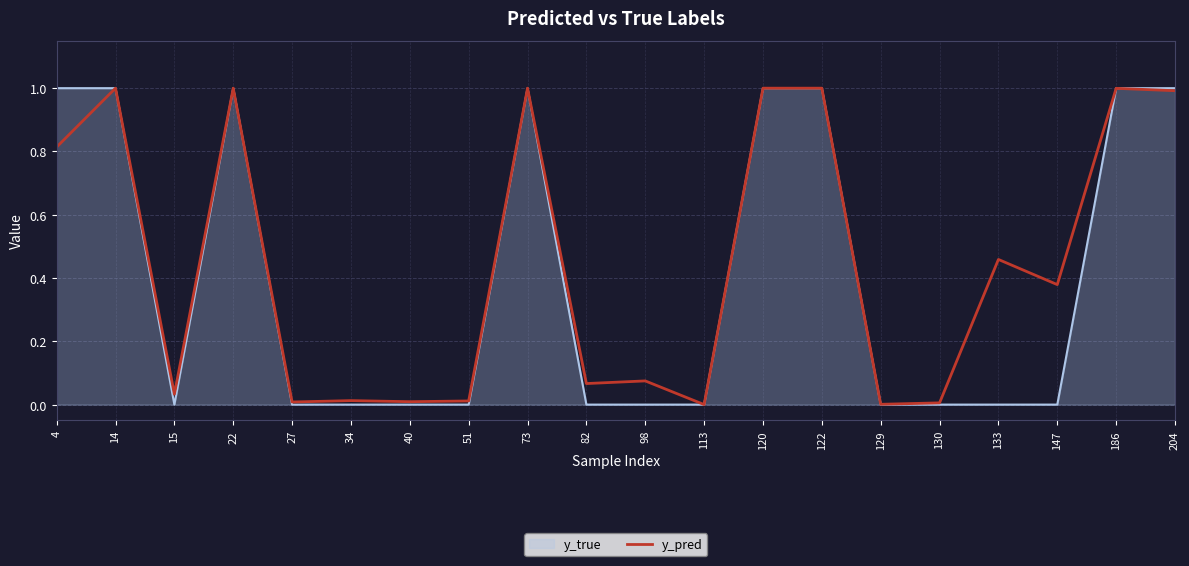

Which series has the largest range (max minus min)?

y_true